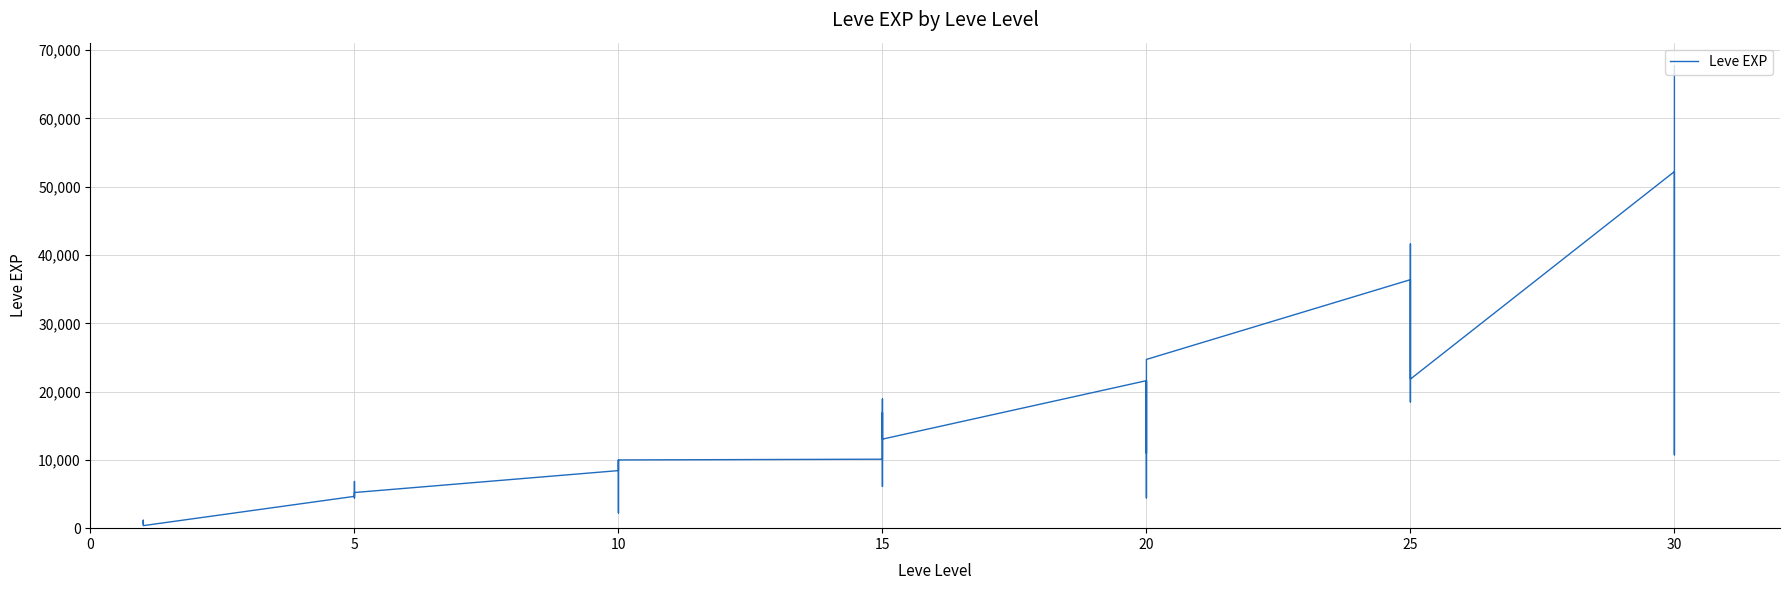

What is the change in value from 5 to 15?

+11700